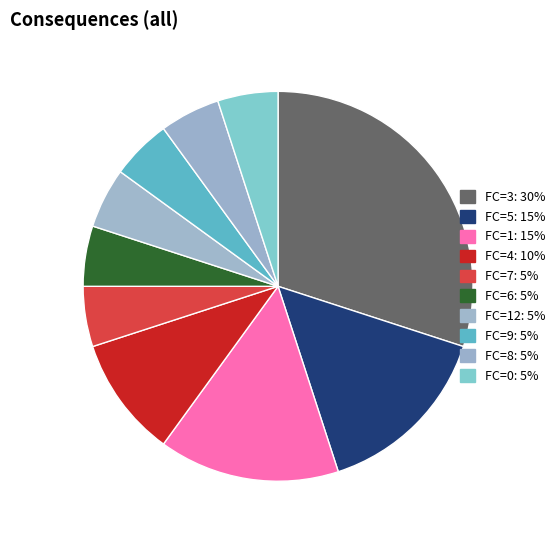

Count the number of slices in the pie.

10